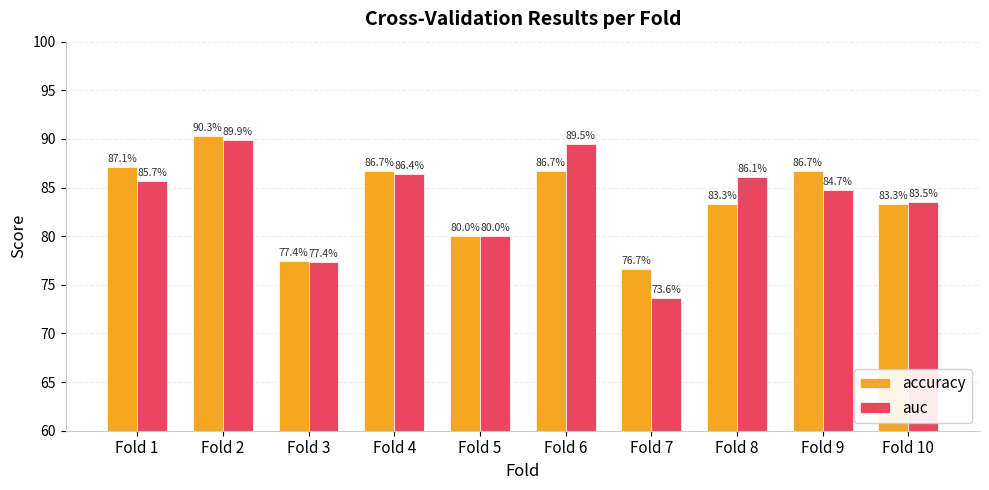

Which series changed the most between Fold 2 and Fold 6?

accuracy